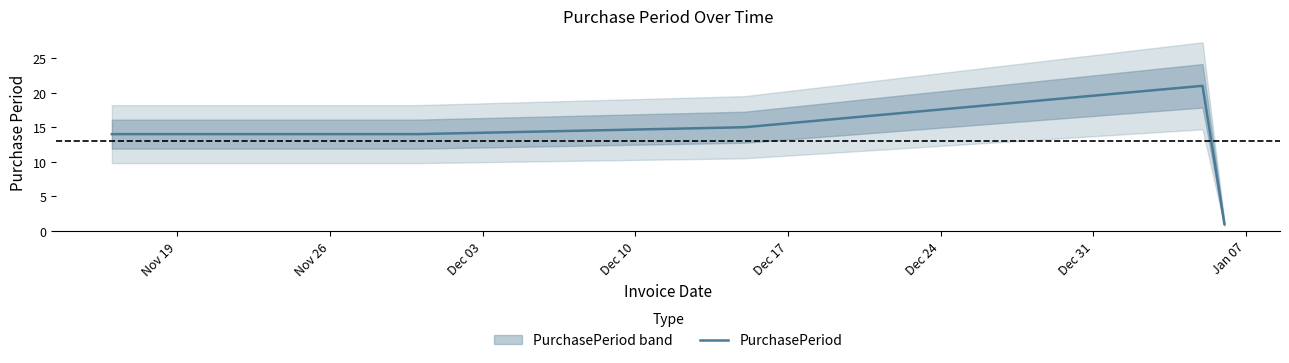

How many values exceed 14?

2